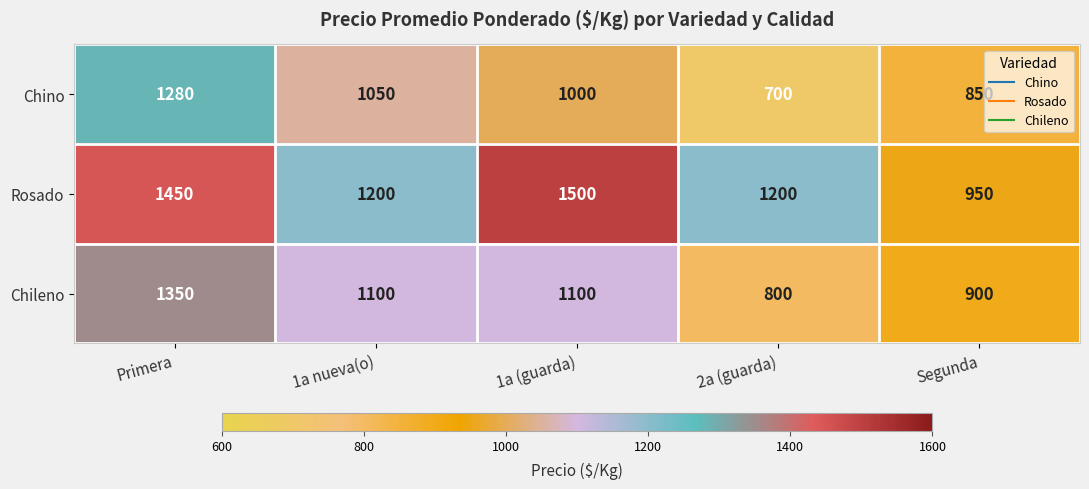

Reading left to right, list all the values displayed in this chart.

Chino: 1280	1050	1000	700	850
Rosado: 1450	1200	1500	1200	950
Chileno: 1350	1100	1100	800	900